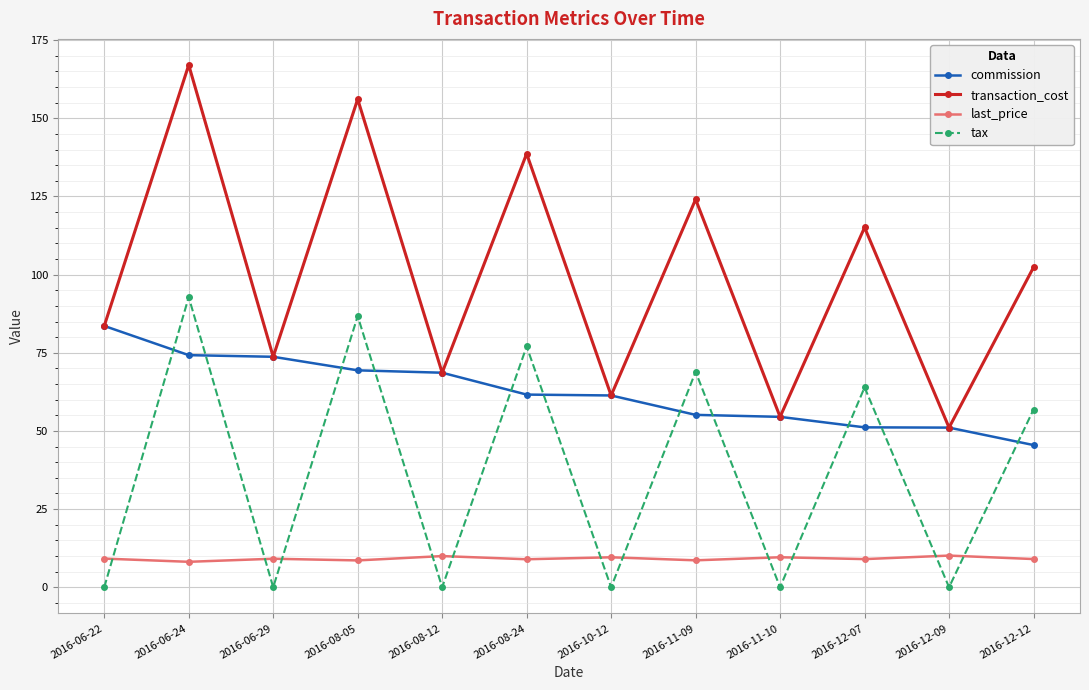

What is the sum of the tax values at 2016-11-10 and 2016-08-24?

77.0